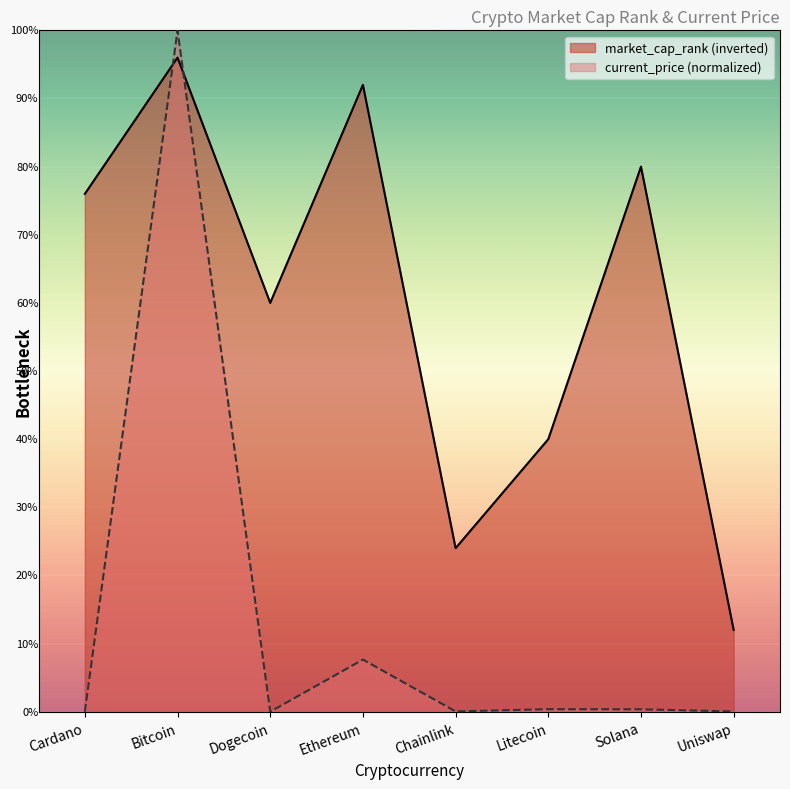

Which series changed the most between Ethereum and Chainlink?

market_cap_rank (inverted)